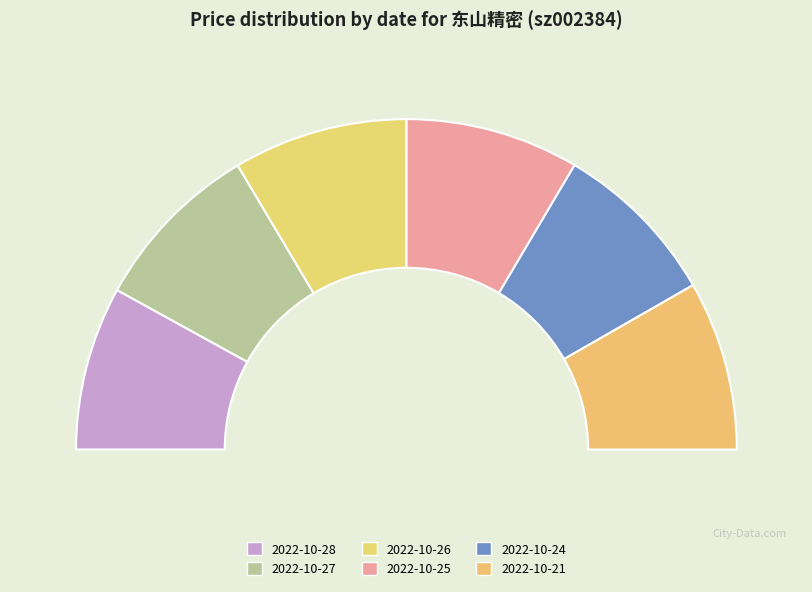

What percentage is the 2022-10-27 slice, to the nearest percent?

17%